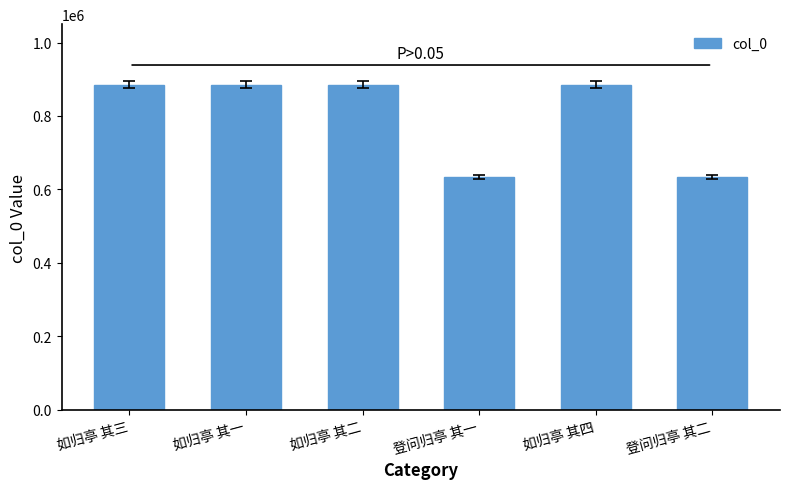

Is it true that the value at 如归亭 其四 is 275488?

False